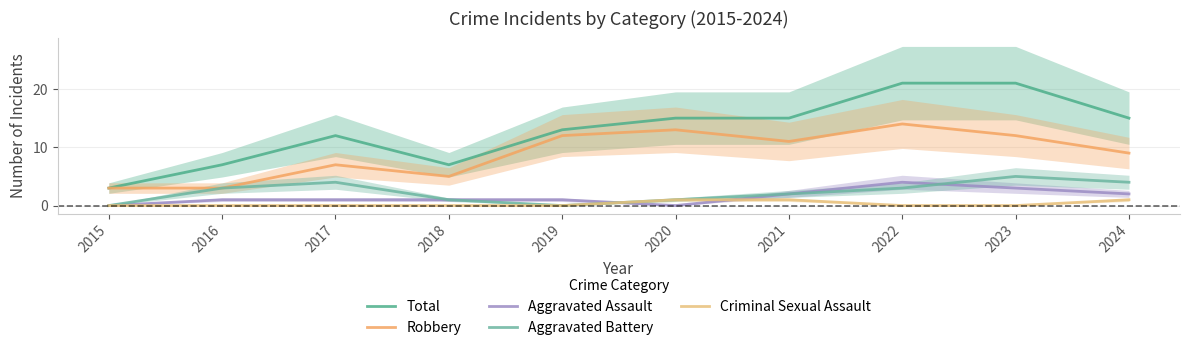

At how many categories does at least one series exceed 13?

5